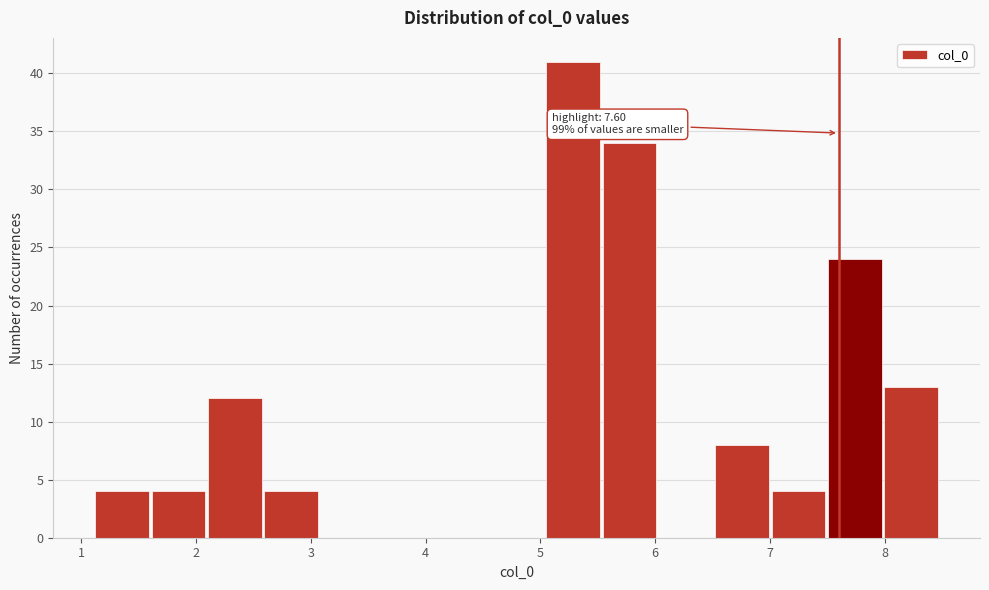

Which range on the x-axis has the tallest bar?

5.0 to 5.5